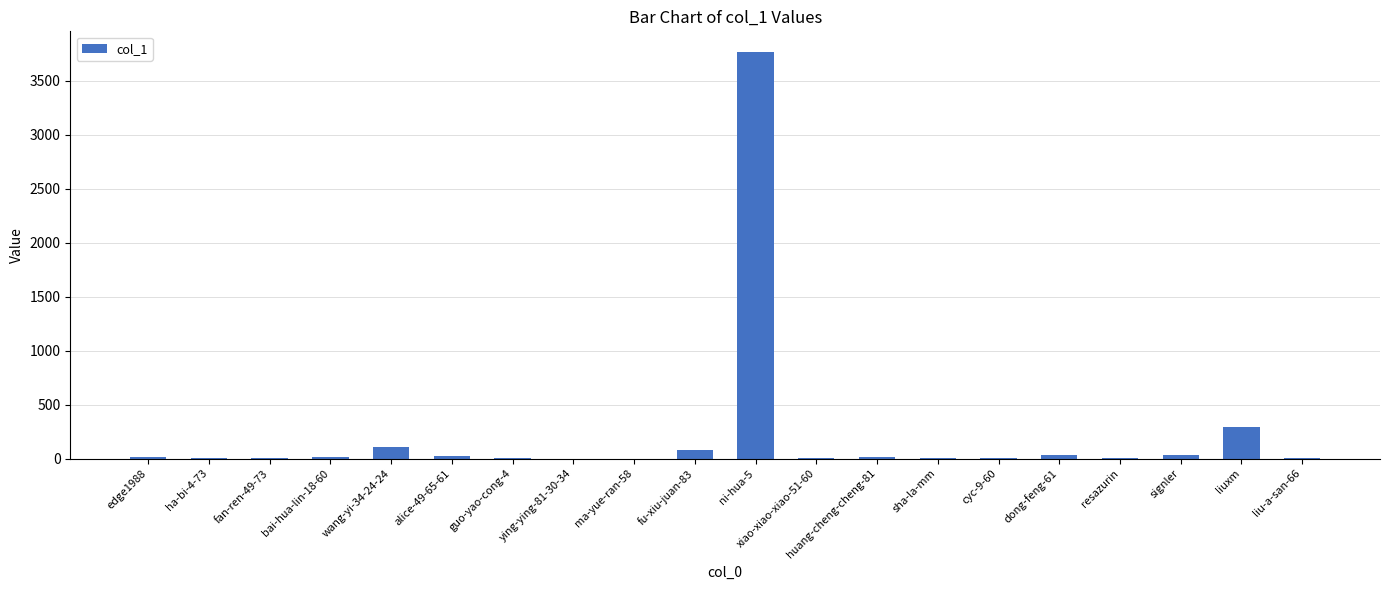

True or false: the data shows 9 at ha-bi-4-73.

True